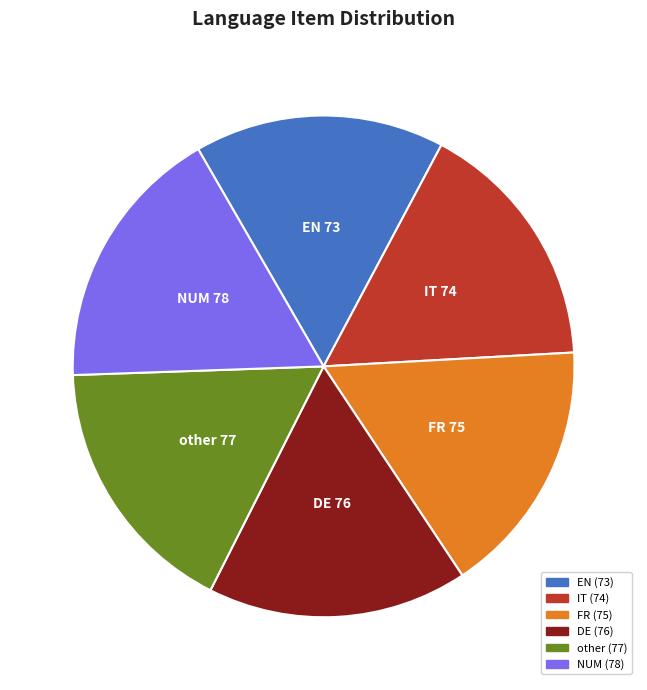

True or false: IT accounts for 16% of the total.

True